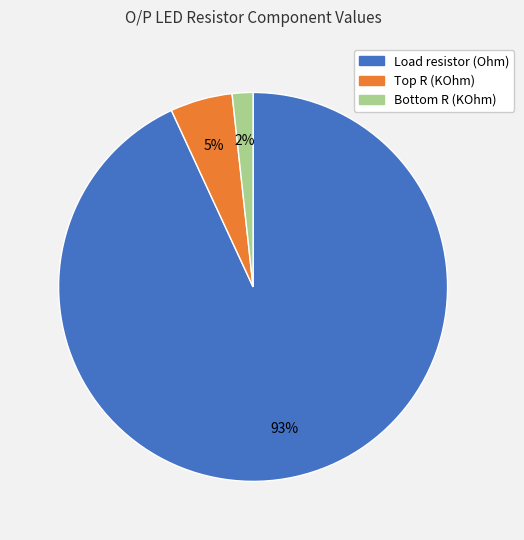

Count the number of slices in the pie.

3